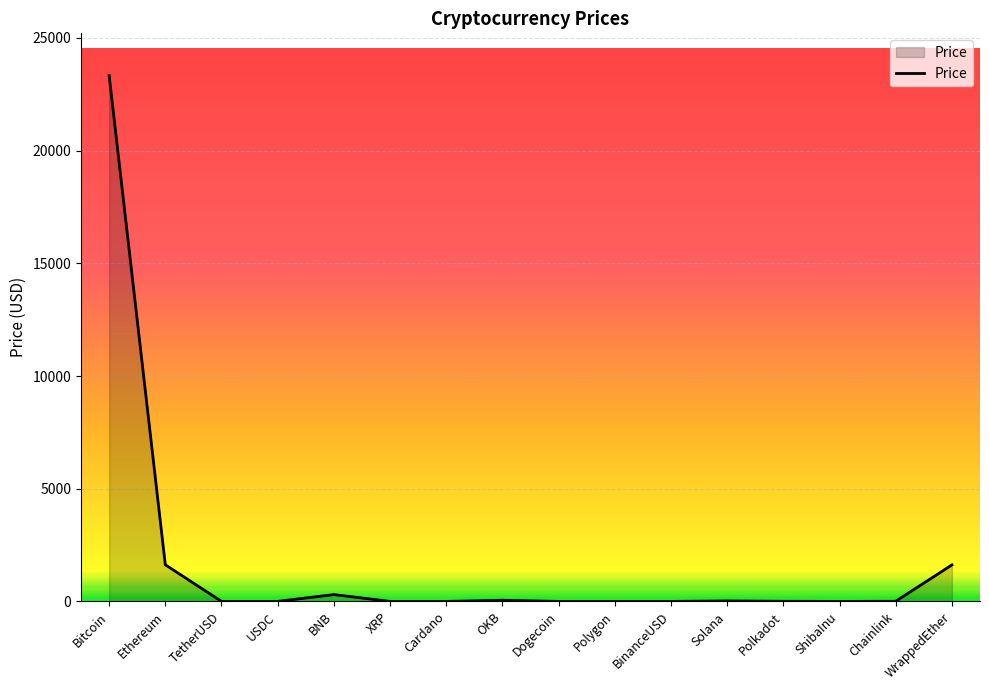

How many lines are shown in the chart?

1